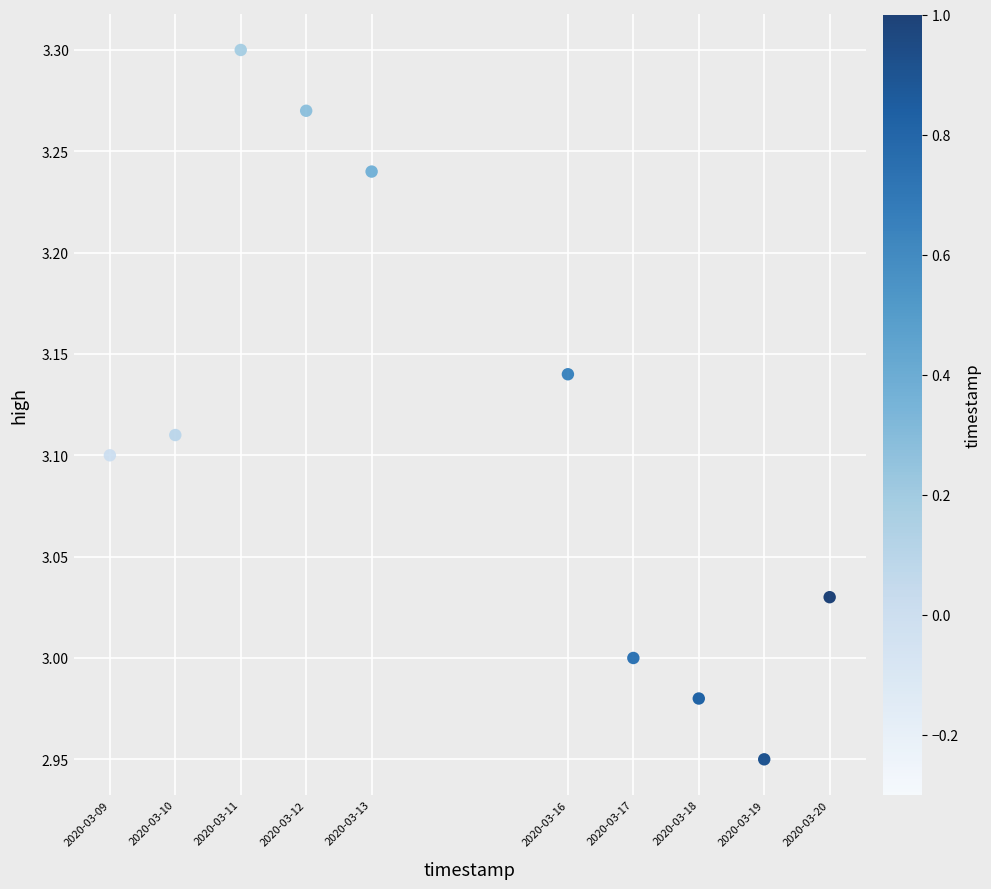

What is the range of X values (max minus min)?

950400.0